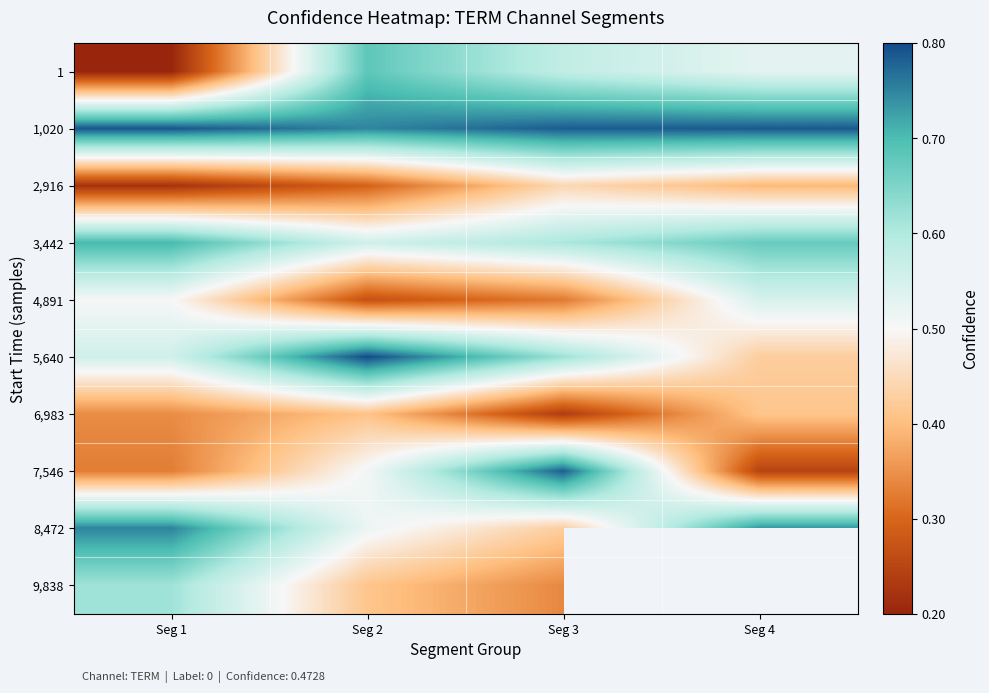

At which category is the sum across all series the highest?

Seg 2